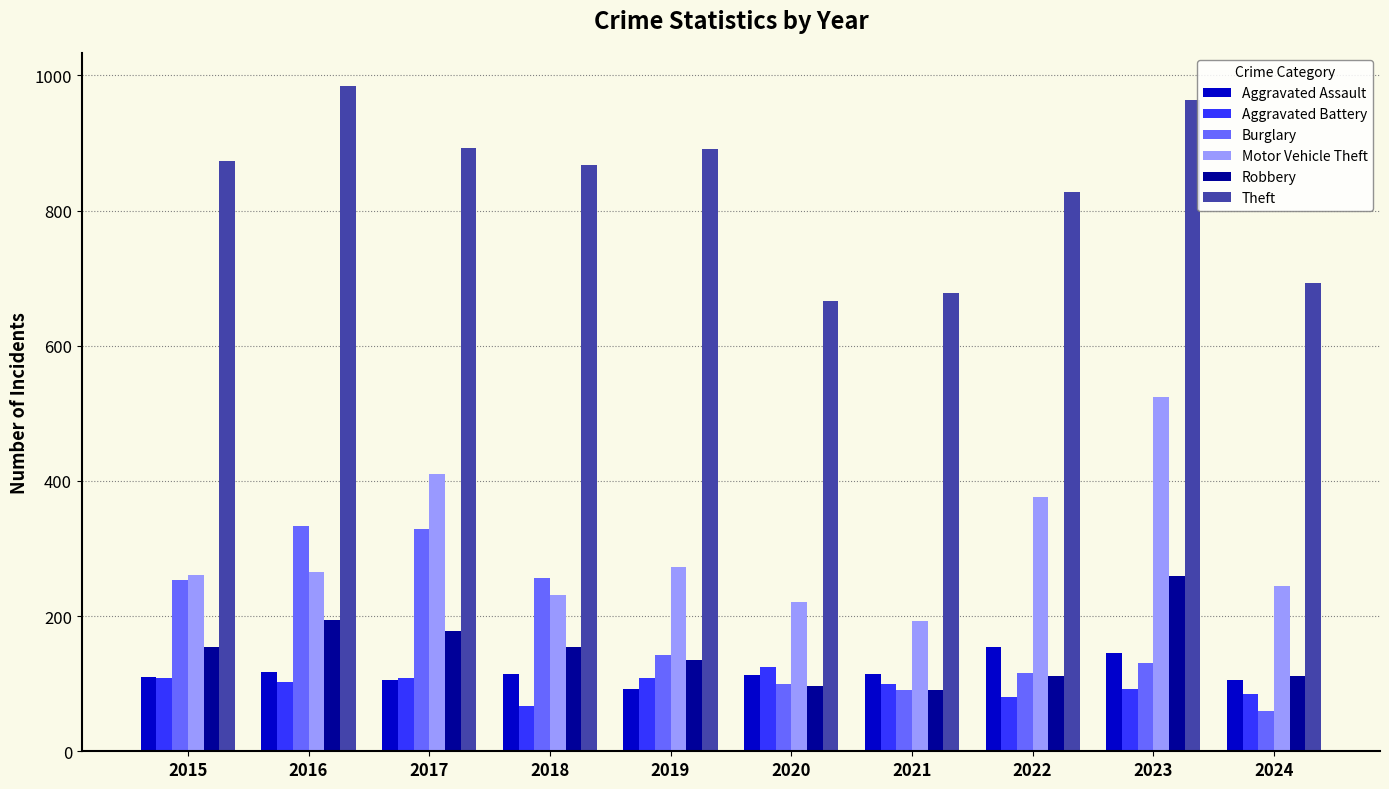

Which series changed the most between 2018 and 2021?

Theft